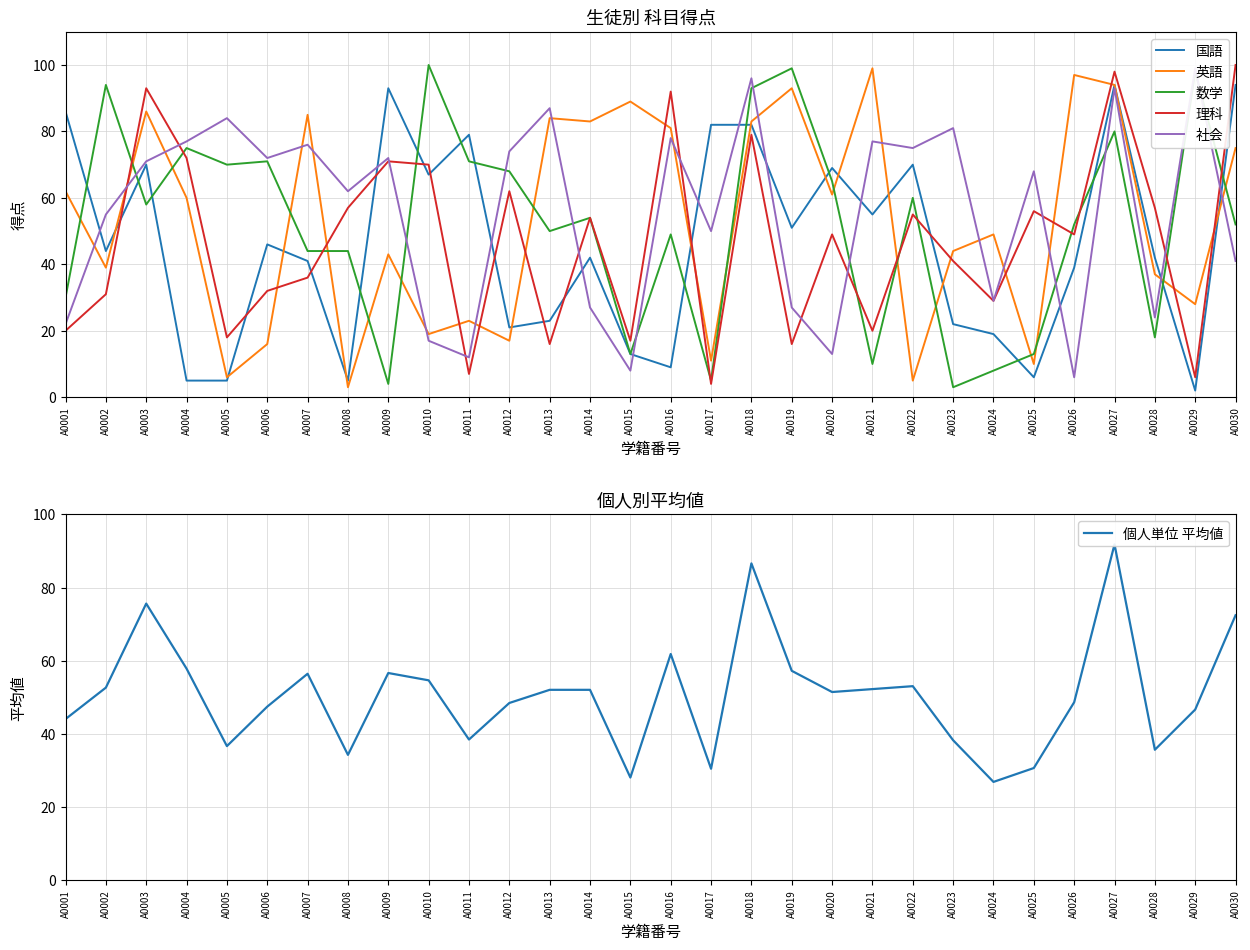

How many interior local peaks does the 個人単位 平均値 series have?

7